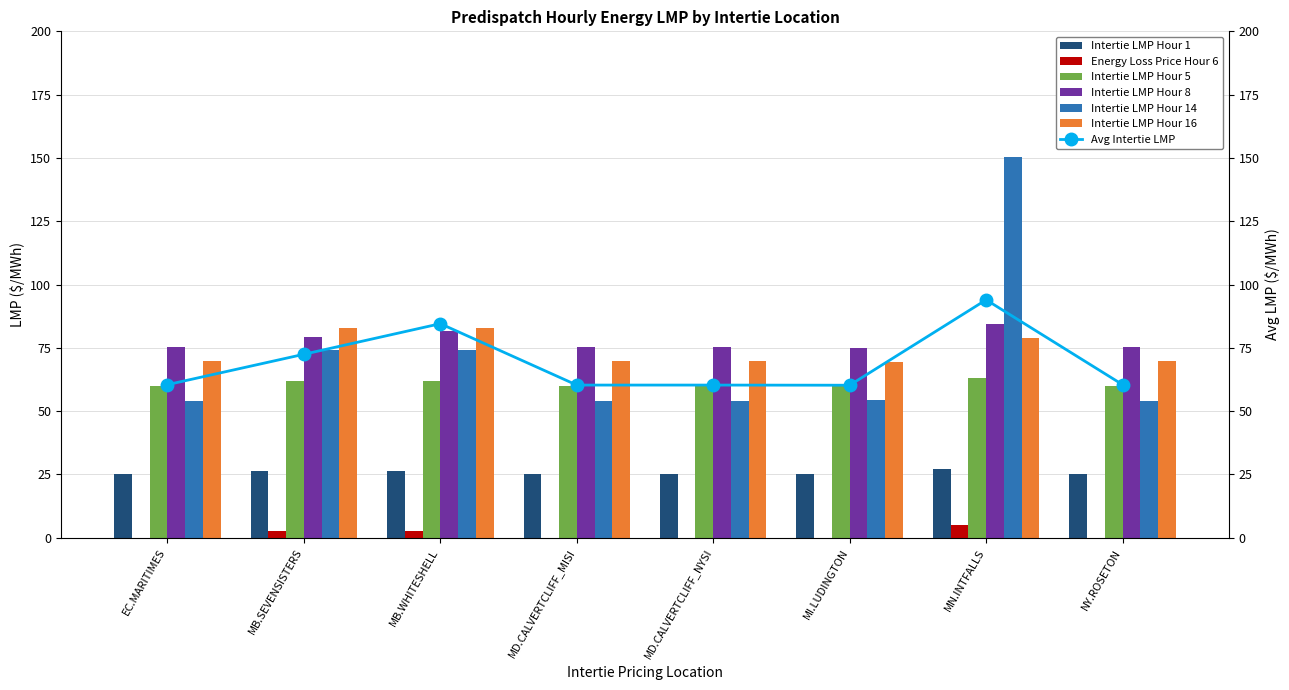

What is the difference between the Intertie LMP Hour 14 values at MD.CALVERTCLIFF_NYSI and MB.WHITESHELL?

20.0